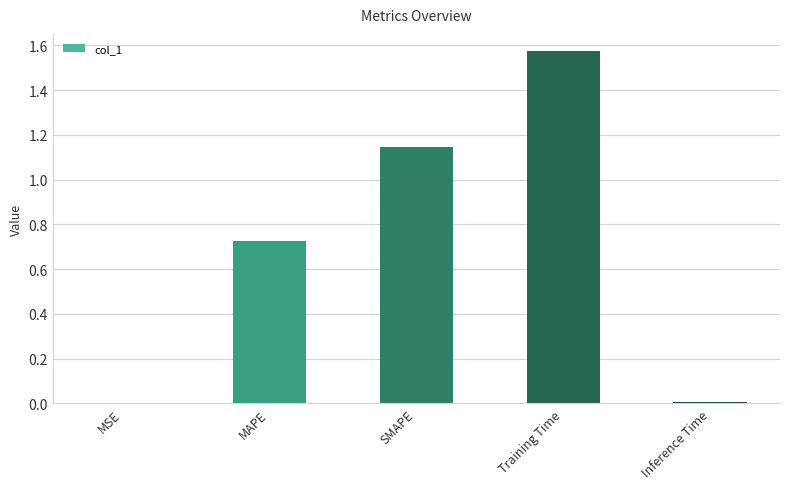

True or false: the data shows 0.5 at SMAPE.

False